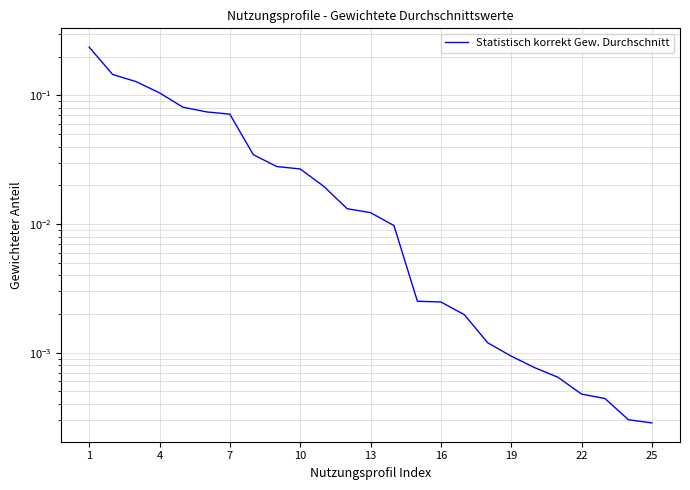

What is the difference between the maximum and minimum values?

0.2